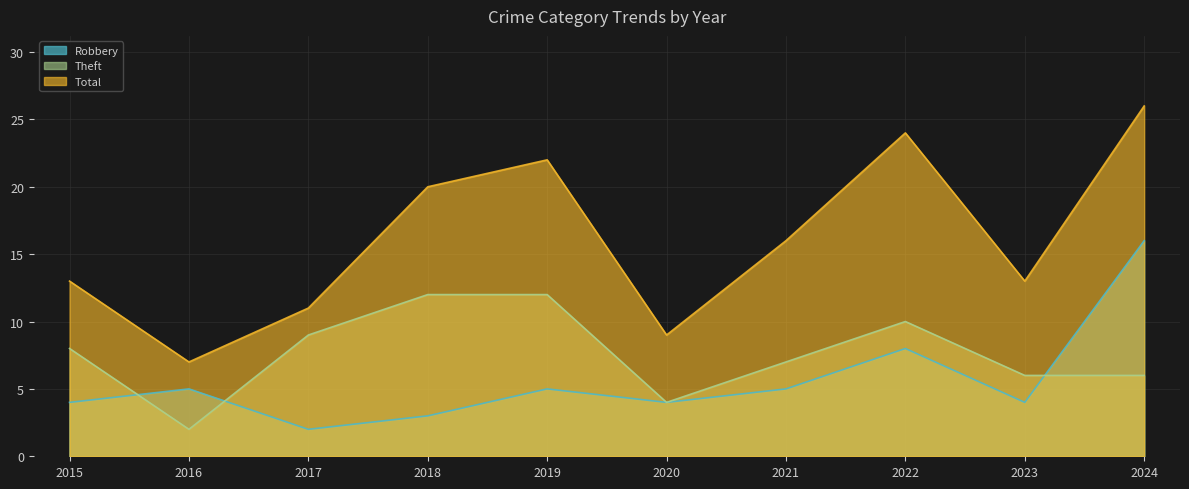

Between which two adjacent categories do Robbery and Theft first intersect?

2015 and 2016